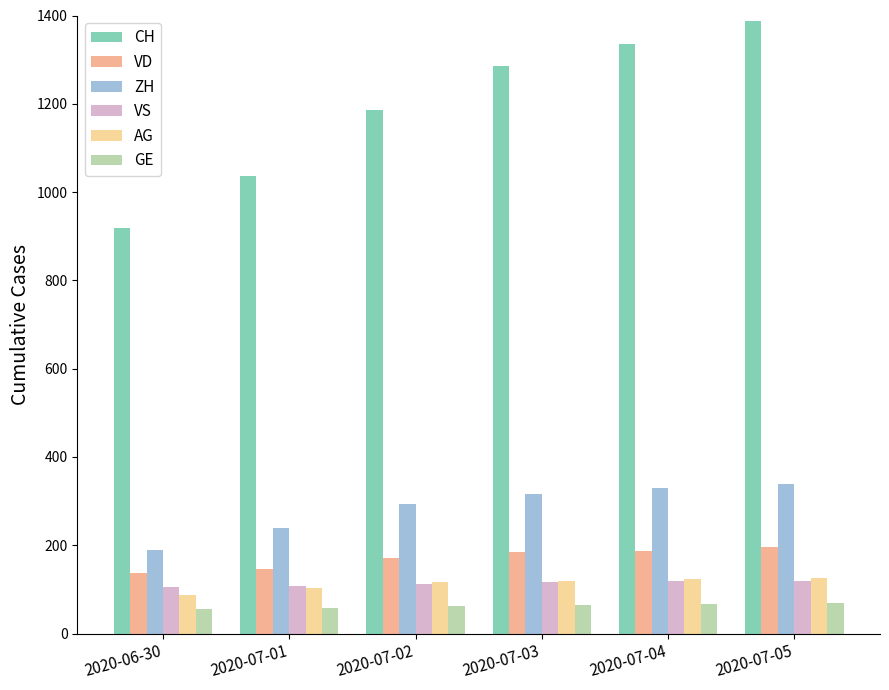

What is the value of the VD bar at the 5th from the left?

188